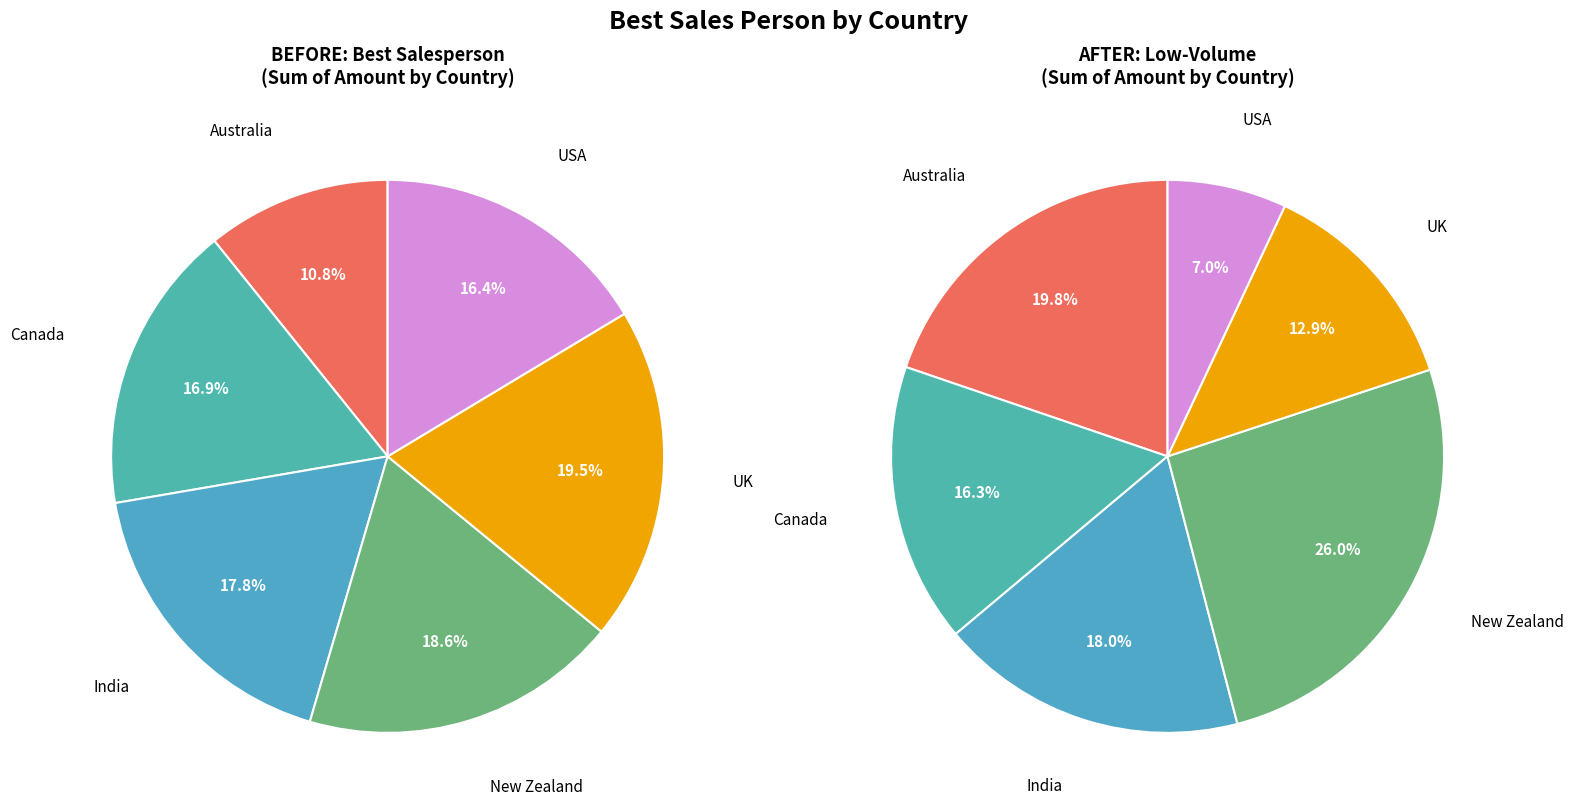

Is Australia the majority of the pie?

No